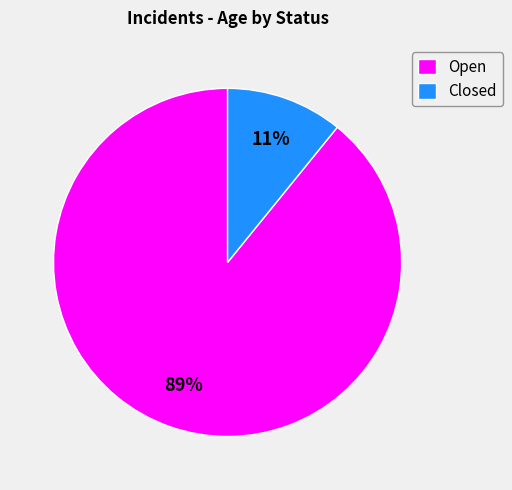

How many slices are in this pie chart?

2